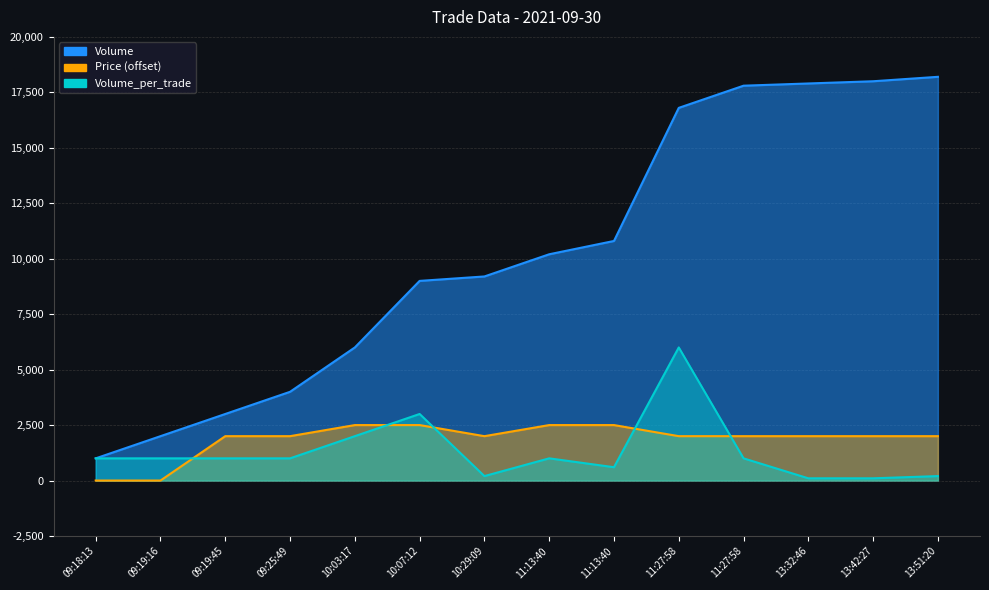

True or false: Volume has a value of 1614 at 09:18:13.

False